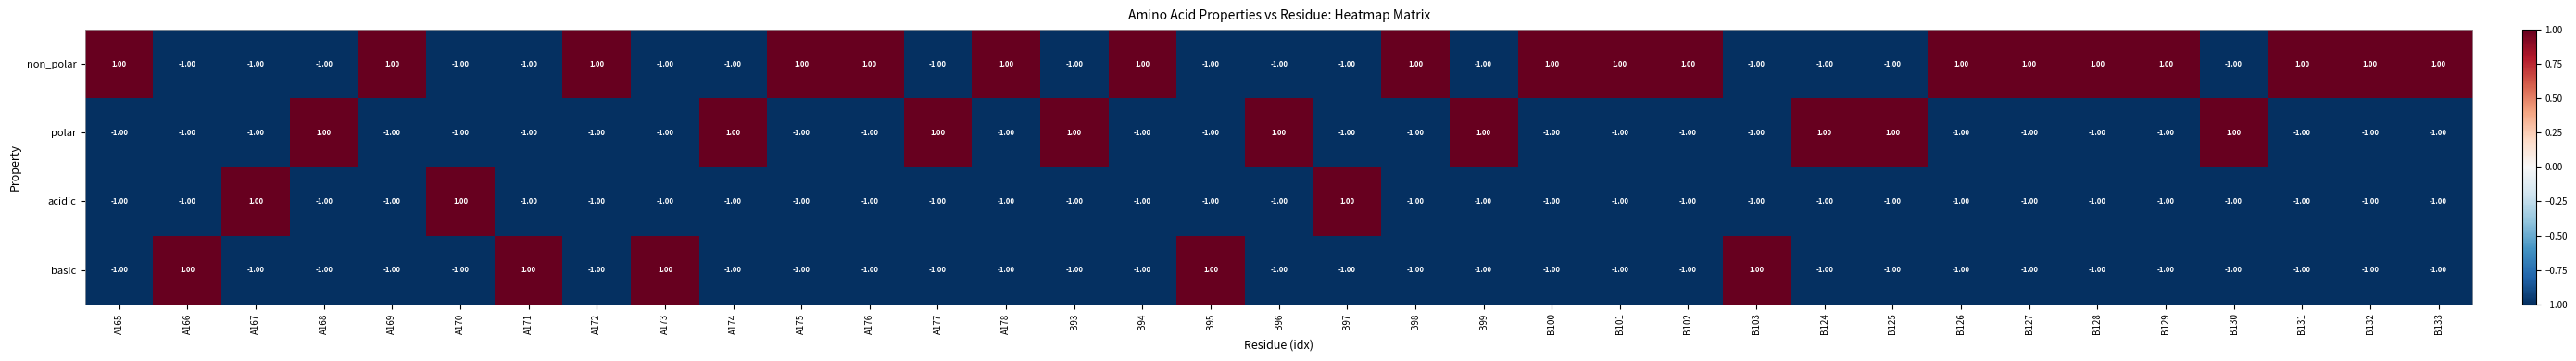

At how many categories does at least one series exceed 0?

35